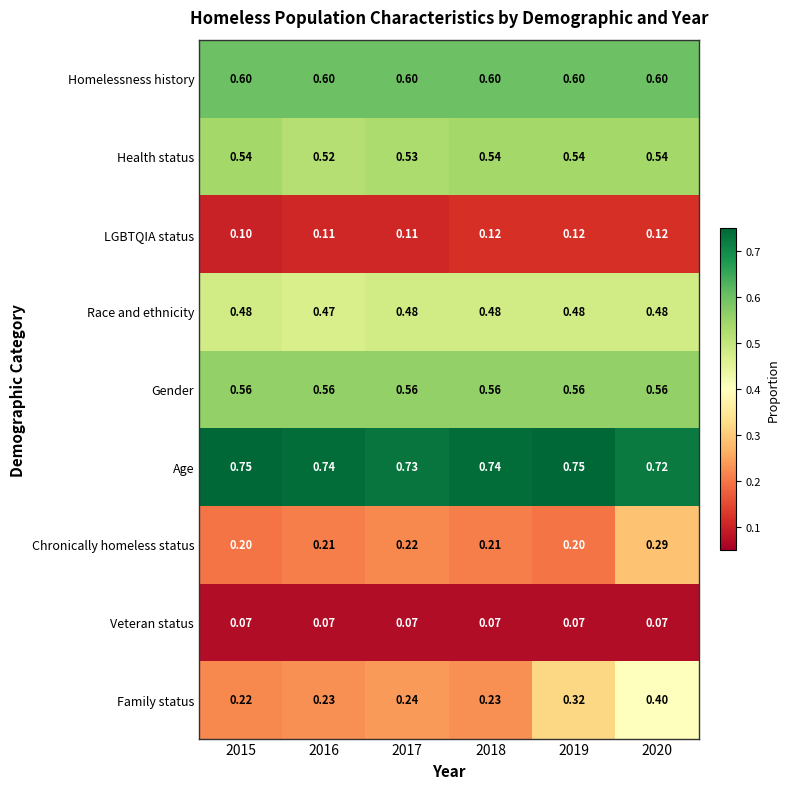

At how many categories does at least one series exceed 0?

6